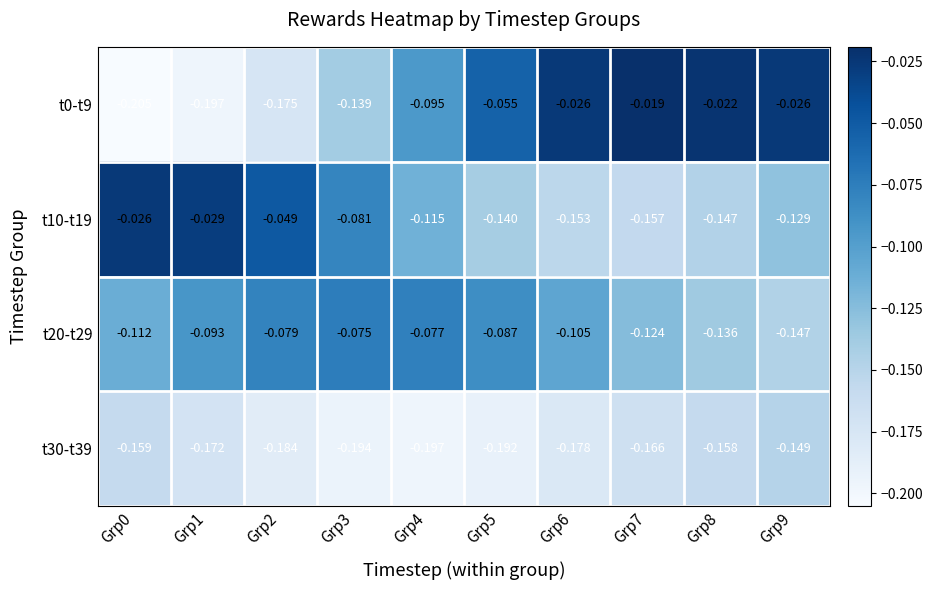

Is the value of t20-t29 at Grp5 greater than the value of t0-t9 at Grp6?

No